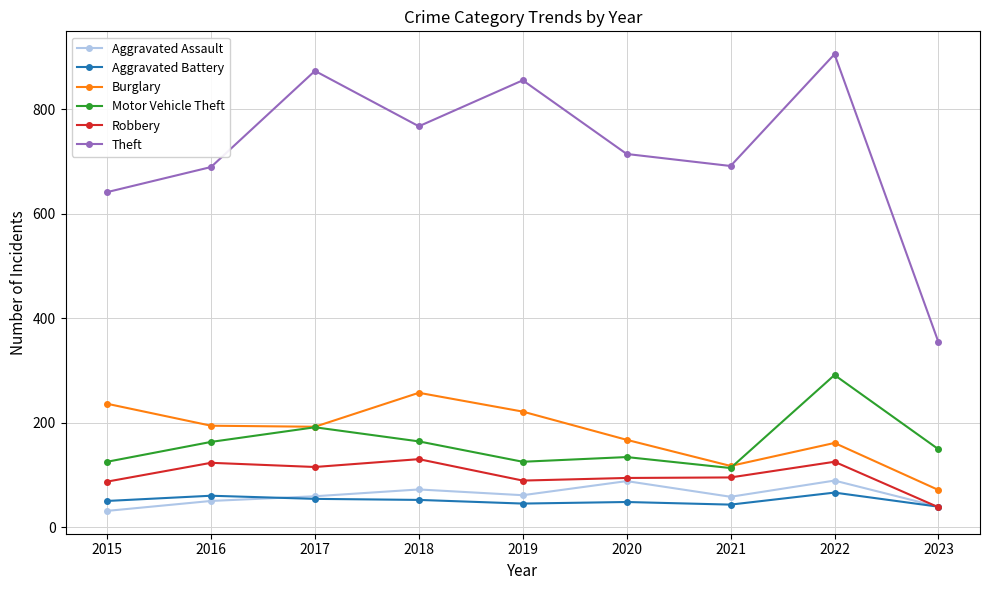

True or false: Aggravated Assault has a value of 39 at 2023.

True